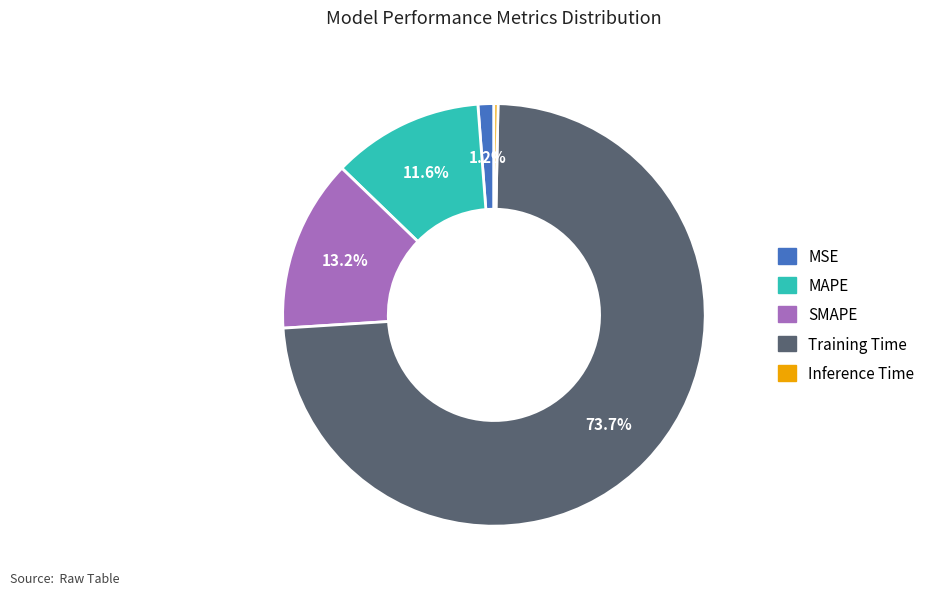

What is the smallest slice in the pie chart?

Inference Time